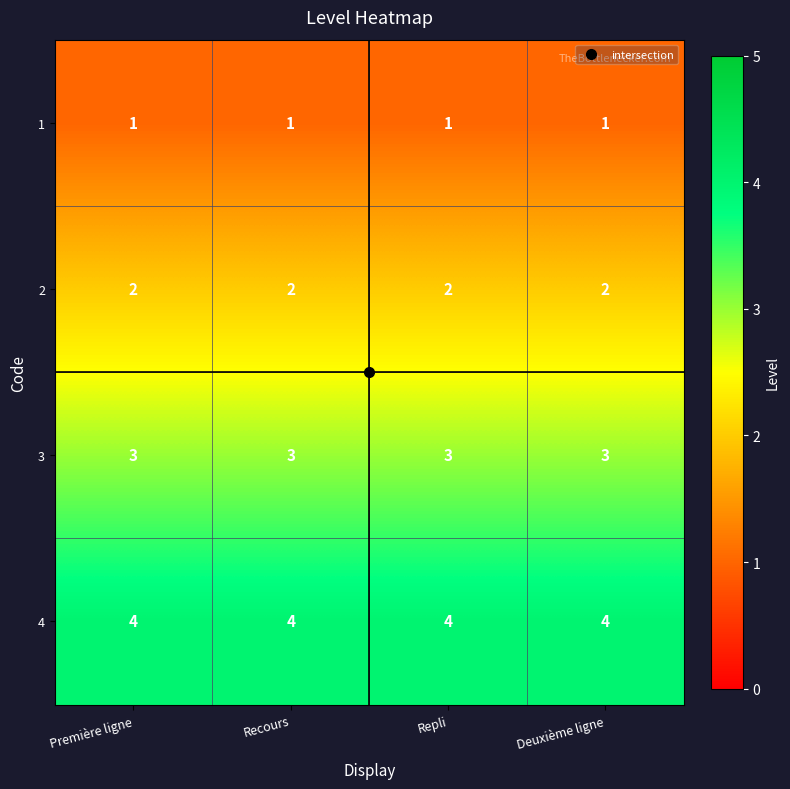

The 3 series shows 1 at Première ligne. True or false?

False